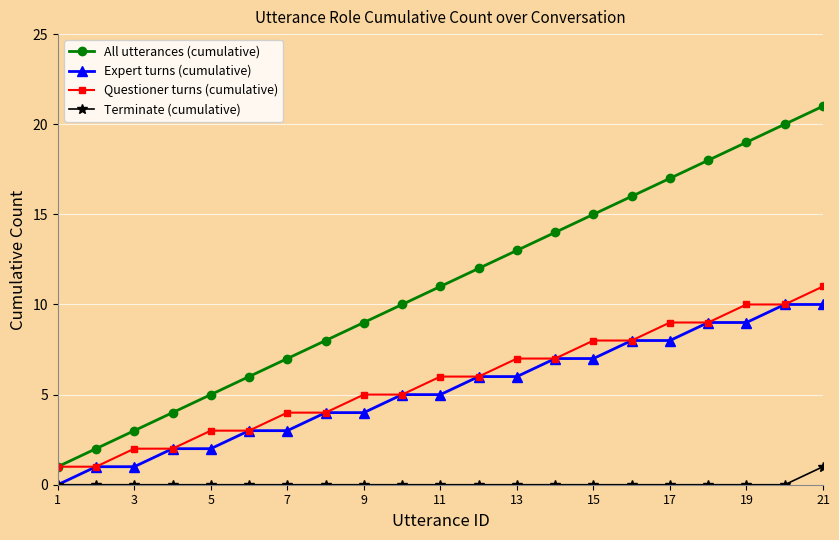

What is the maximum value for Questioner turns (cumulative)?

11